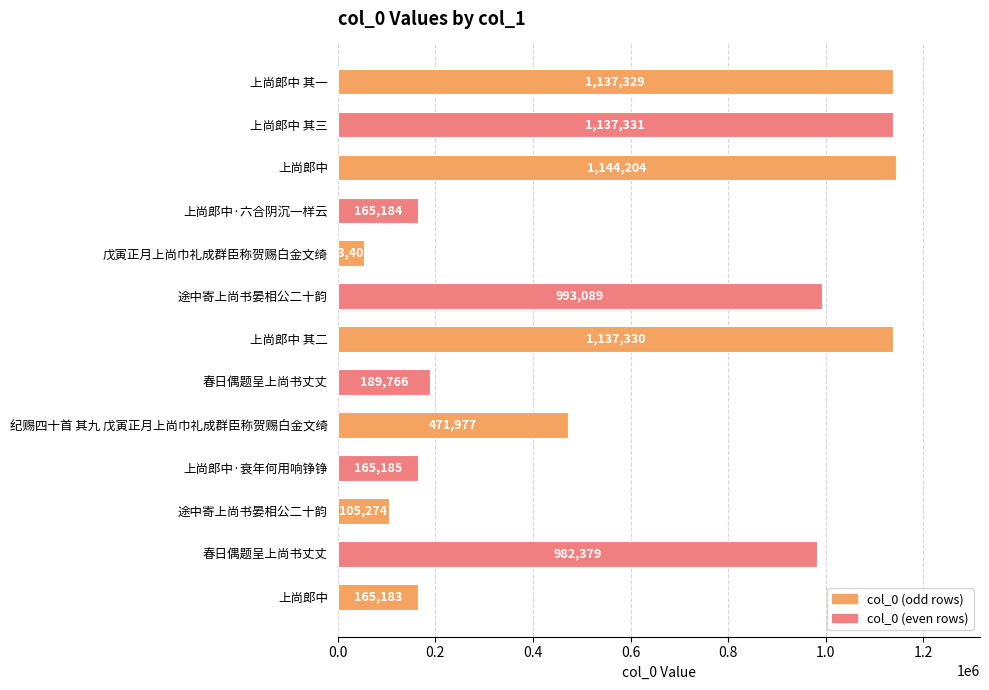

What is the average value?

603664